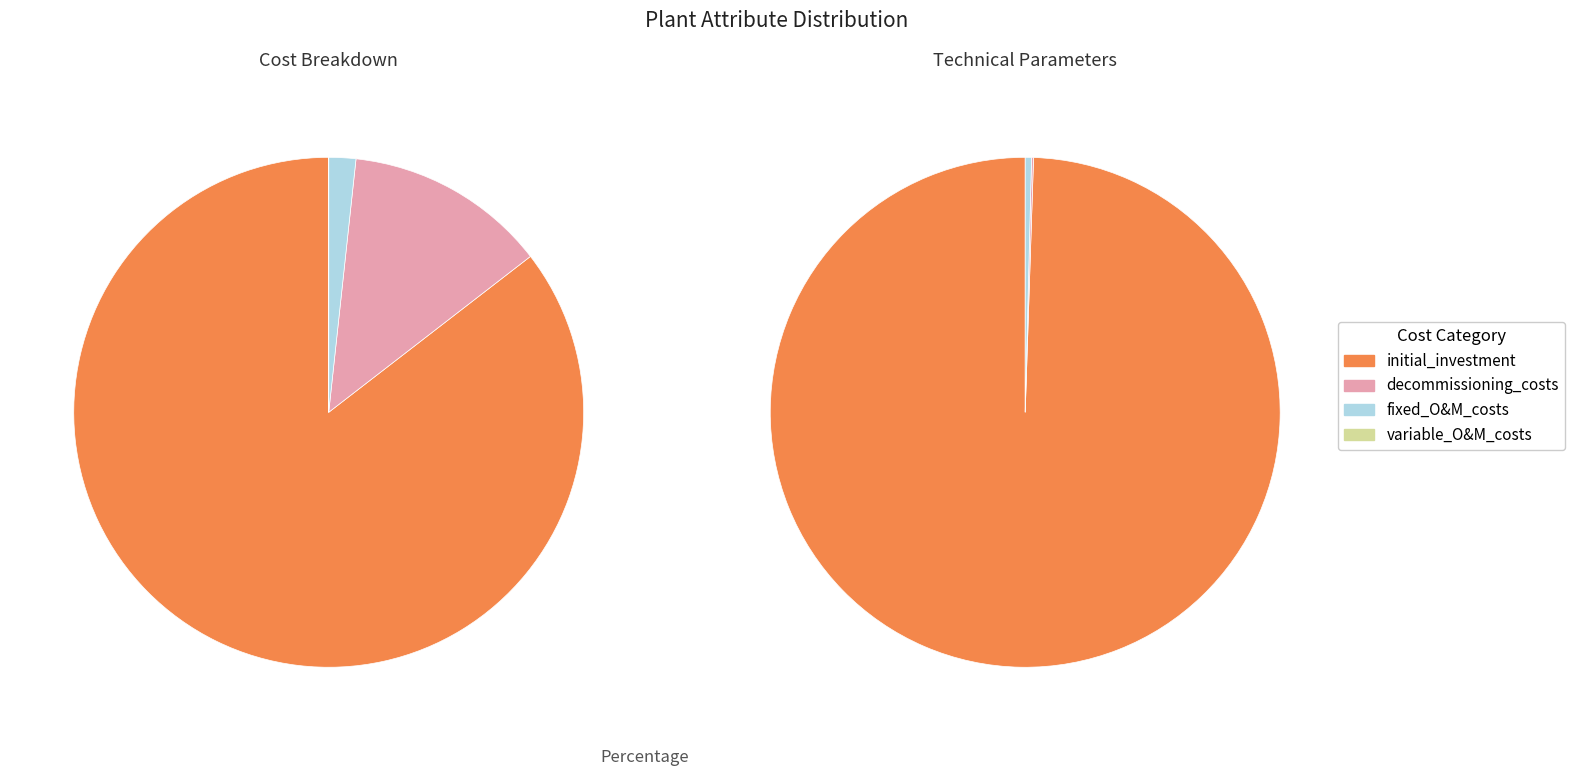

Is there any slice that represents more than half of the pie?

Yes